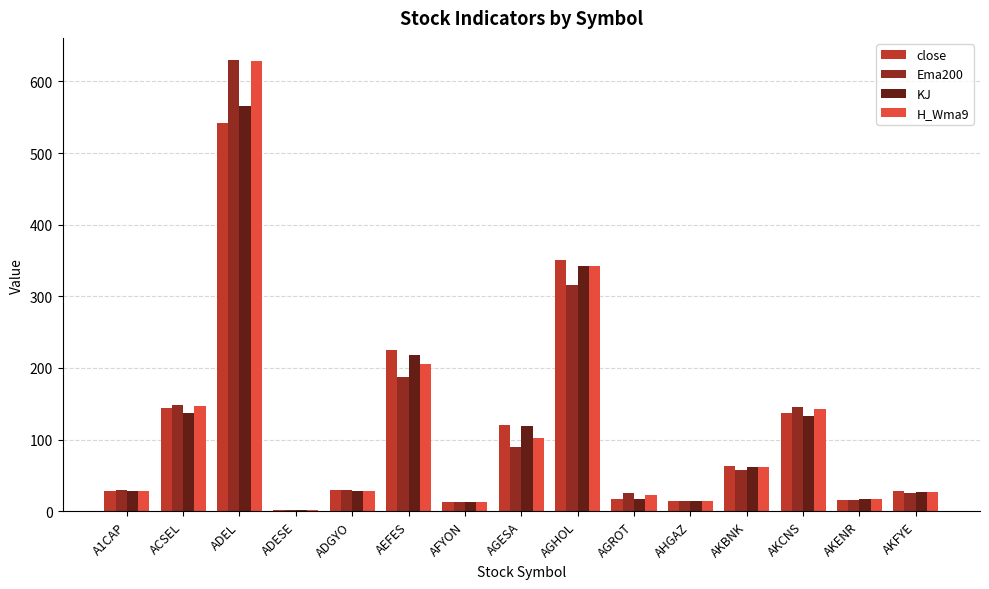

What is the difference between the second highest and second lowest values in the Ema200 series?

302.4